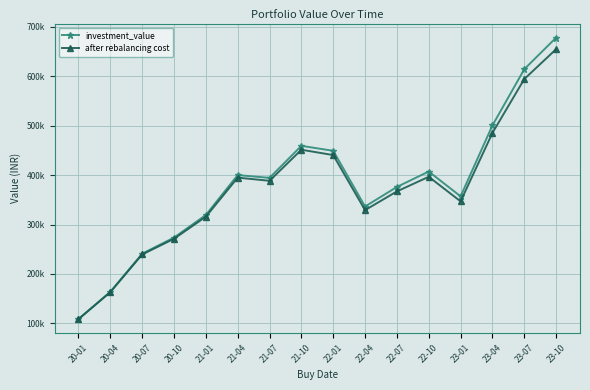

What are all the series names shown in the legend?

investment_value, after rebalancing cost